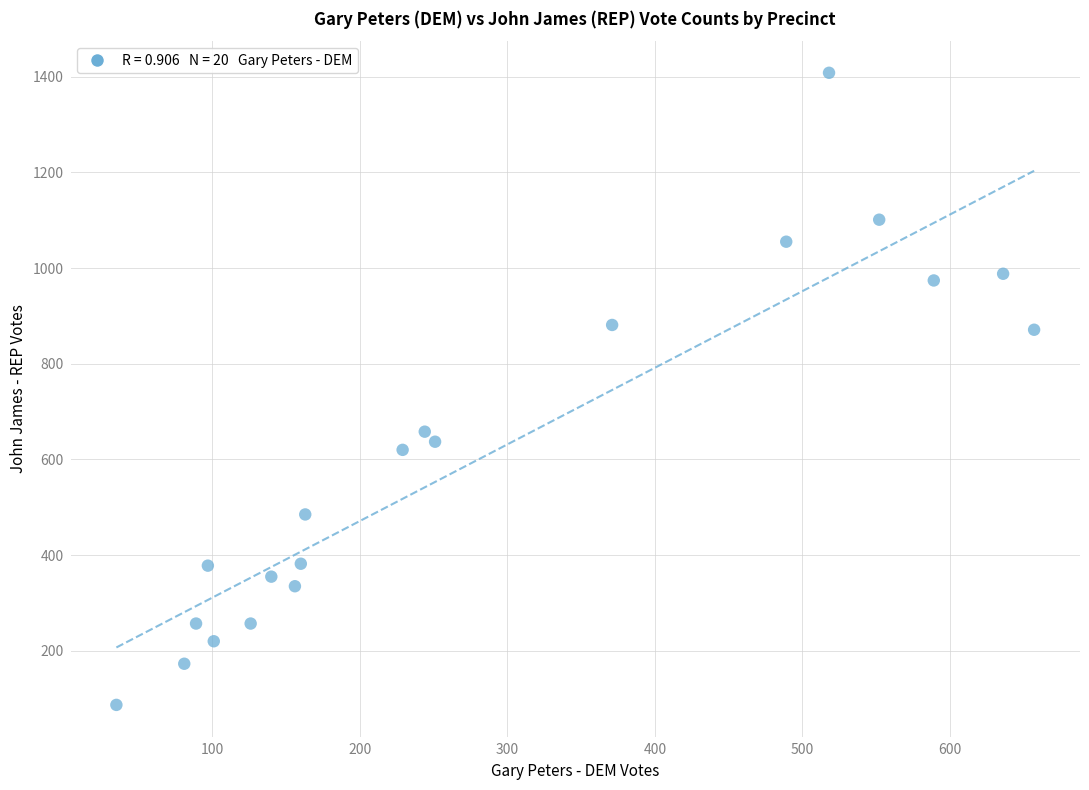

What Y value in the scatter plot is closest to 747?

658